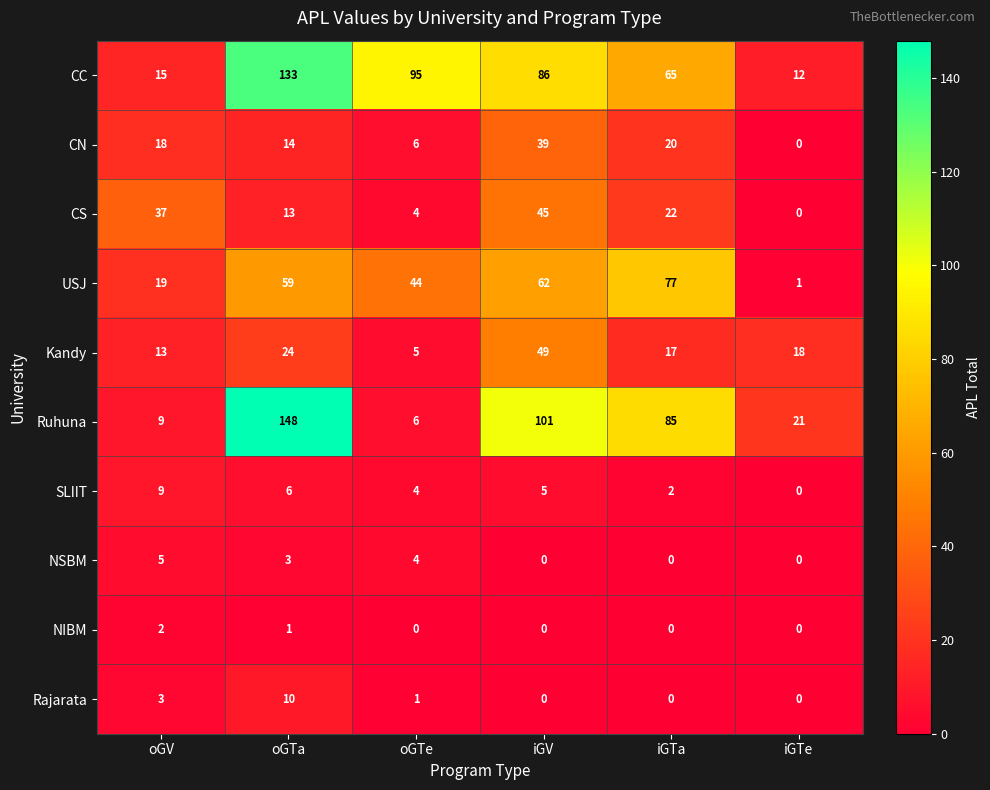

Rank the series by their maximum value, from lowest to highest.

NIBM, NSBM, SLIIT, Rajarata, CN, CS, Kandy, USJ, CC, Ruhuna